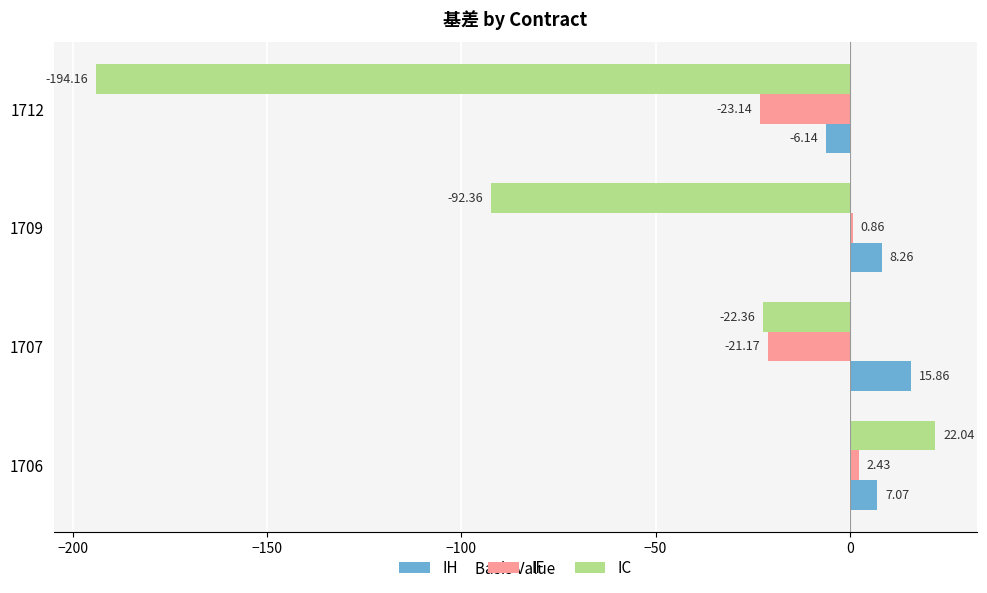

What are all the series names shown in the legend?

IH, IF, IC